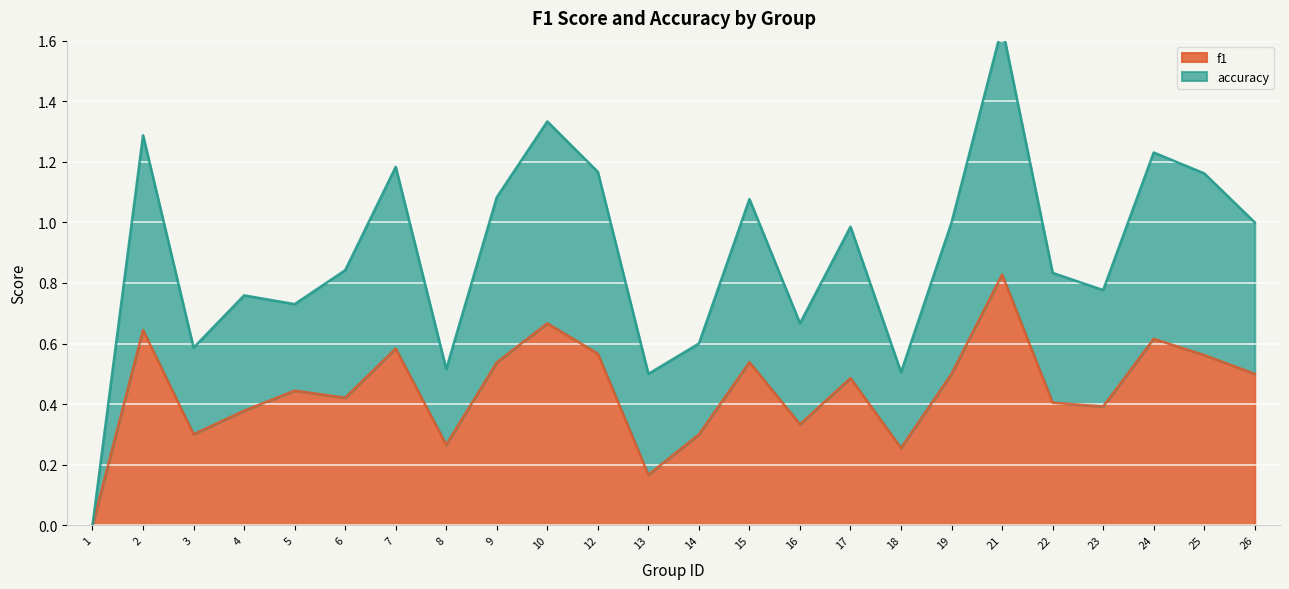

How many positive values does the f1 series have?

23